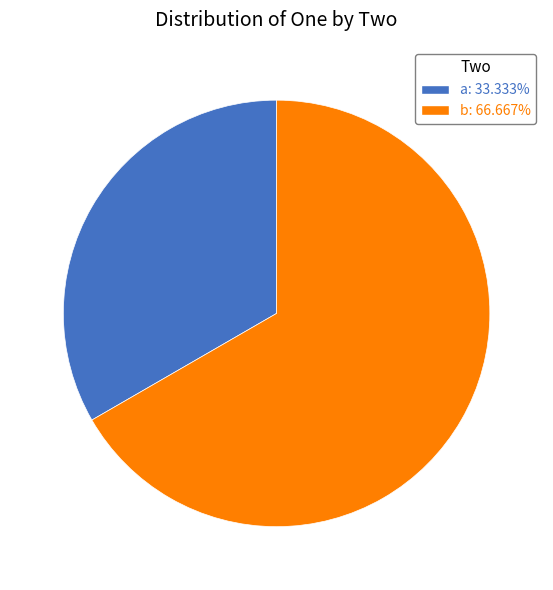

What is the ratio of the value at b: 66.667% to the value at a: 33.333%?

2.0